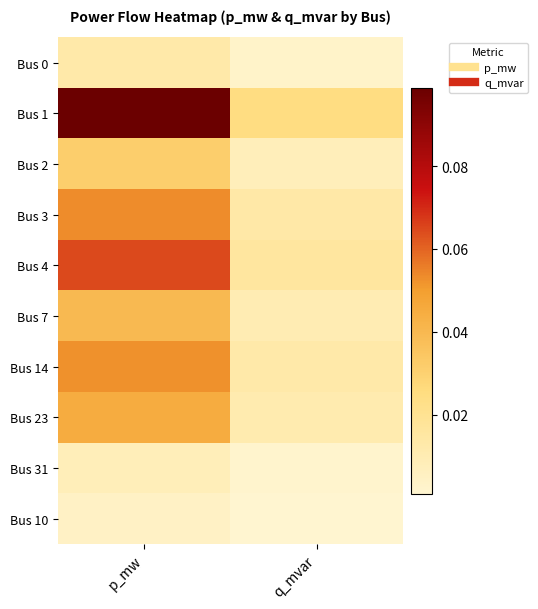

Reading left to right, what are all the values shown in this chart?

Bus 0: p_mw=0.0	q_mvar=0.0
Bus 1: p_mw=0.1	q_mvar=0.0
Bus 2: p_mw=0.0	q_mvar=0.0
Bus 3: p_mw=0.1	q_mvar=0.0
Bus 4: p_mw=0.1	q_mvar=0.0
Bus 7: p_mw=0.0	q_mvar=0.0
Bus 14: p_mw=0.1	q_mvar=0.0
Bus 23: p_mw=0.0	q_mvar=0.0
Bus 31: p_mw=0.0	q_mvar=0.0
Bus 10: p_mw=0.0	q_mvar=0.0